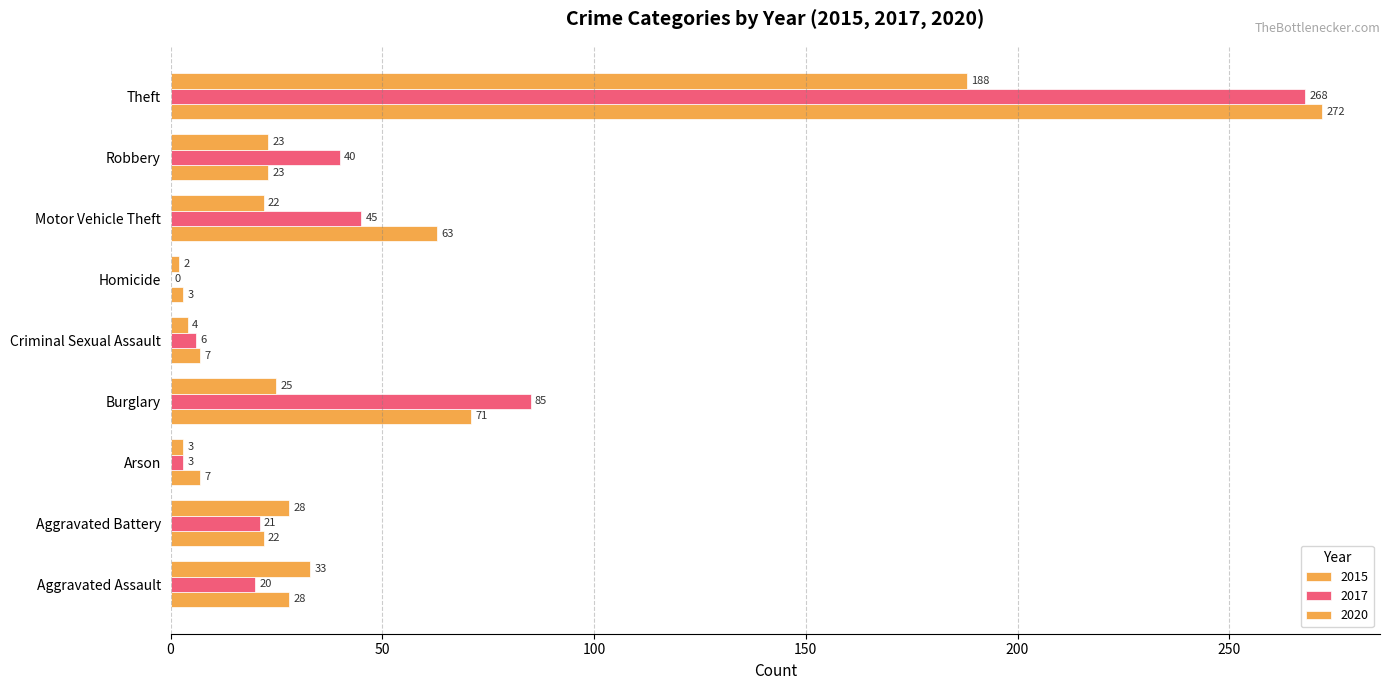

How many values in 2017 are above zero?

8